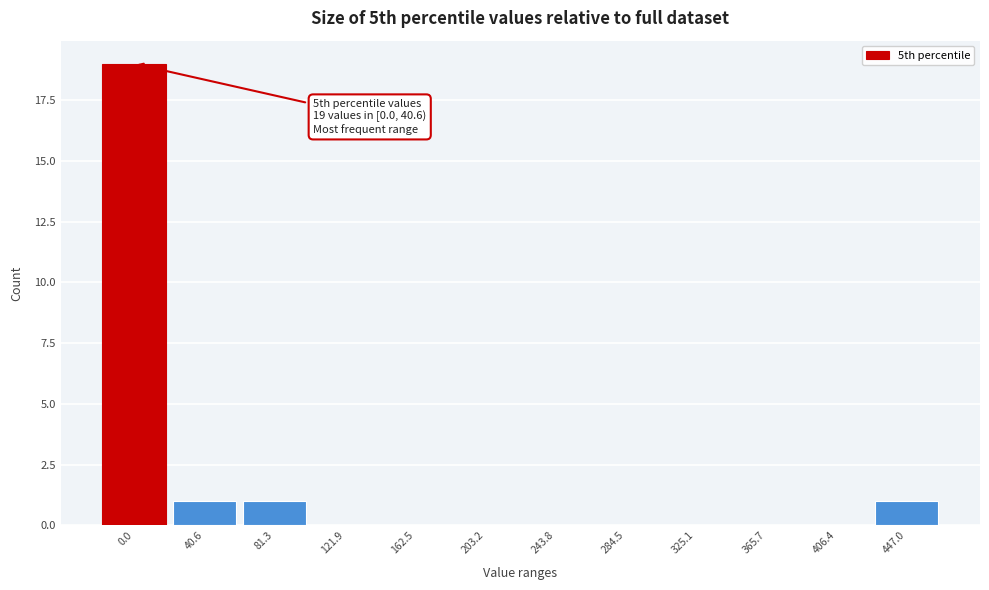

Reading right to left, list all the values displayed in this chart.

447.0=1	406.4=0	365.7=0	325.1=0	284.5=0	243.8=0	203.2=0	162.5=0	121.9=0	81.3=1	40.6=1	0.0=19